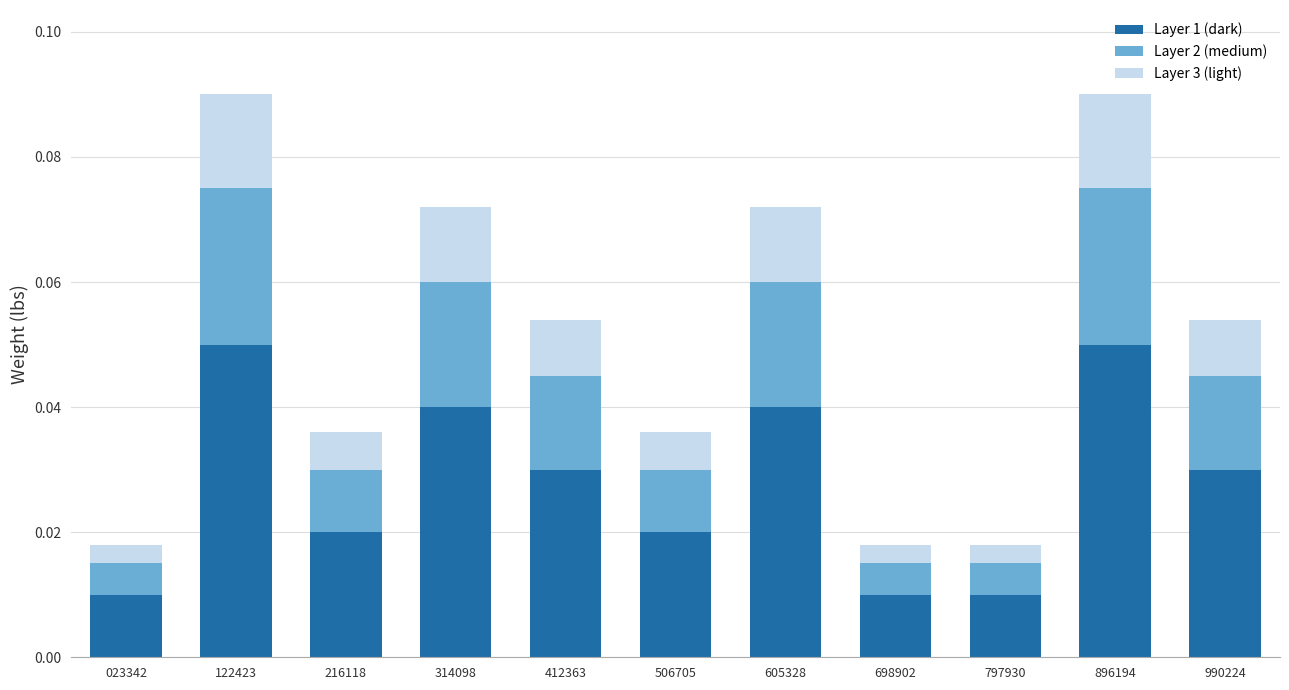

Count the number of categories in the chart.

11